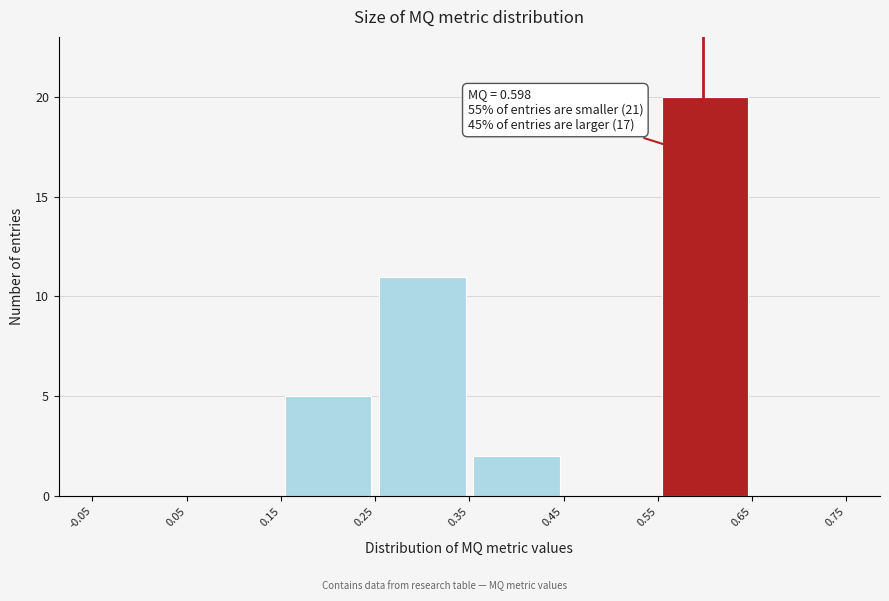

Over which range of the x-axis is the bar tallest?

0.55 to 0.65